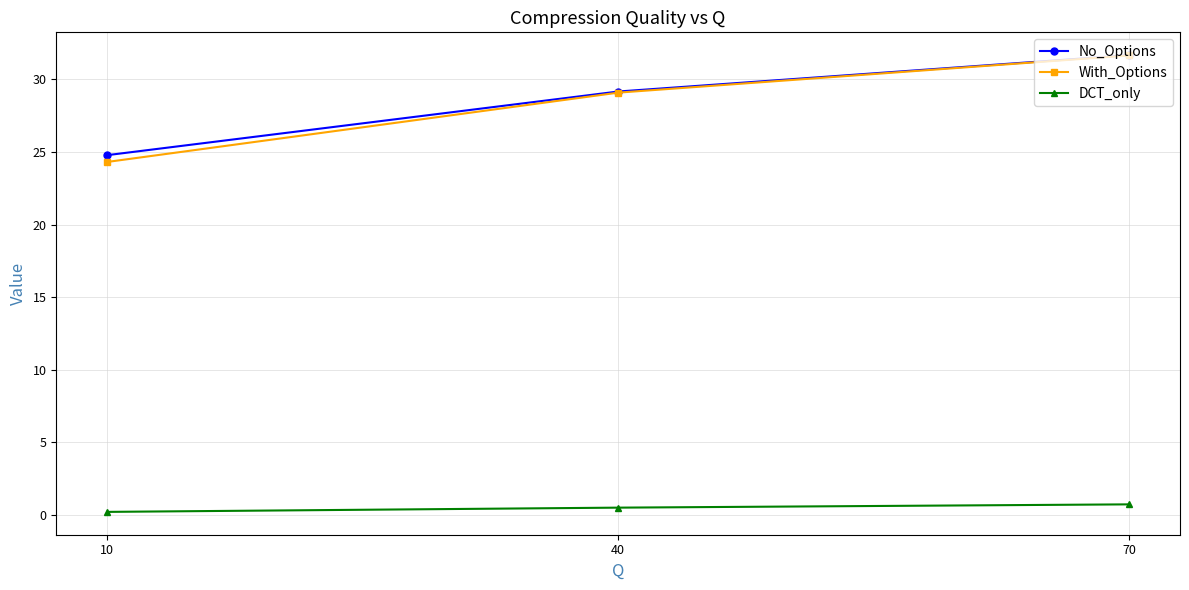

Is it true that DCT_only equals 0.2 at 10?

True